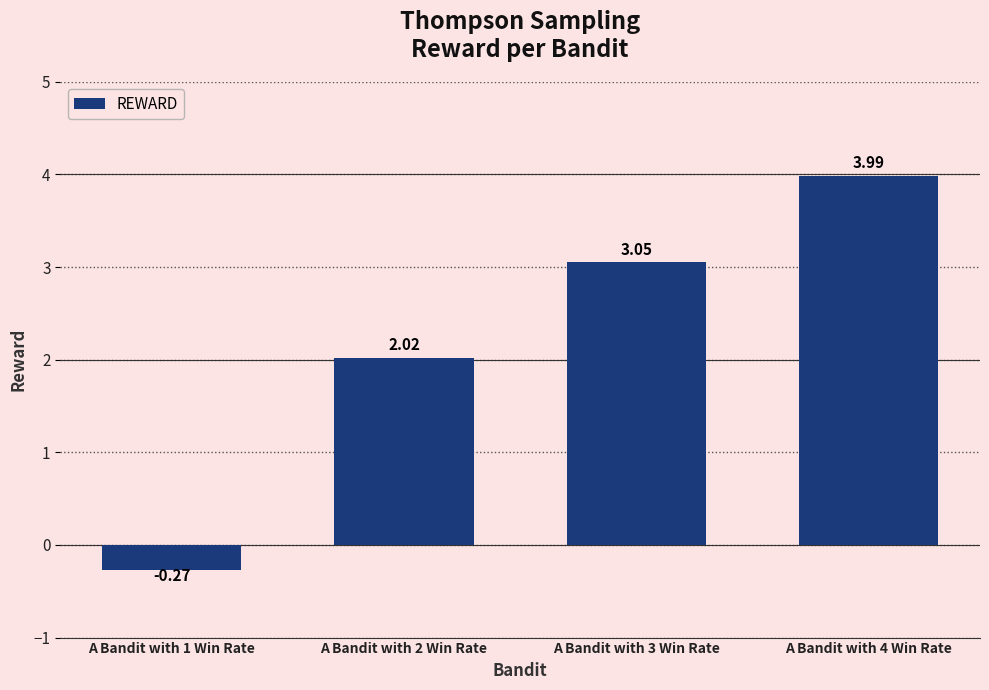

Rank the categories by value from highest to lowest.

A Bandit with 4 Win Rate, A Bandit with 3 Win Rate, A Bandit with 2 Win Rate, A Bandit with 1 Win Rate